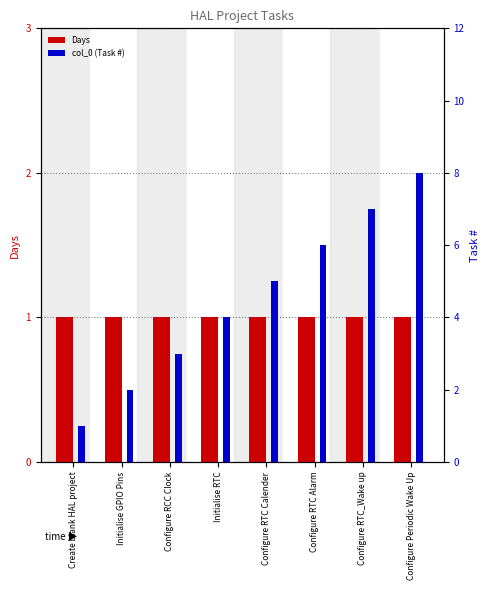

At which category is the sum across all series the highest?

Configure Periodic Wake Up